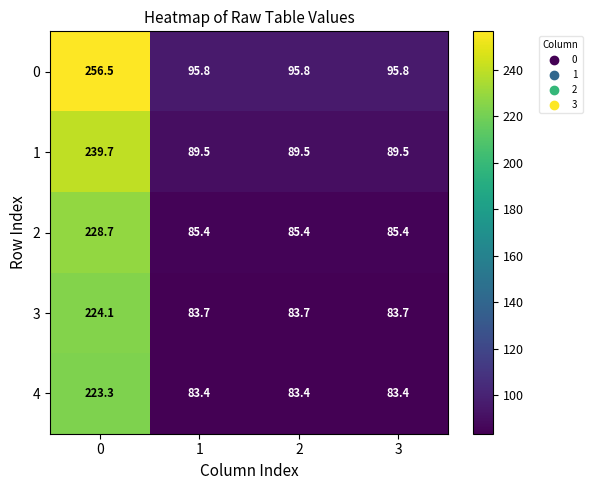

What is the greatest value displayed?

256.5